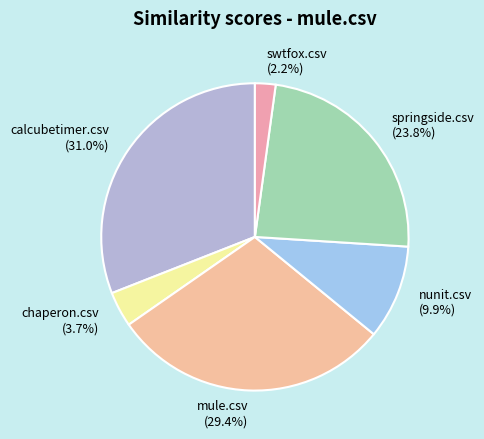

How many slices are in this pie chart?

6